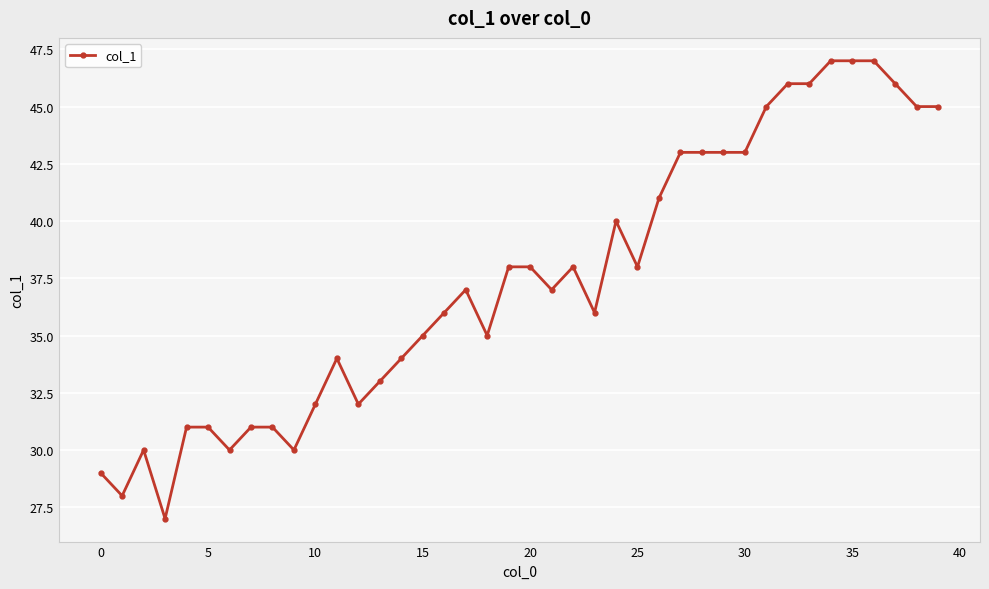

What is the minimum value shown in the chart?

27